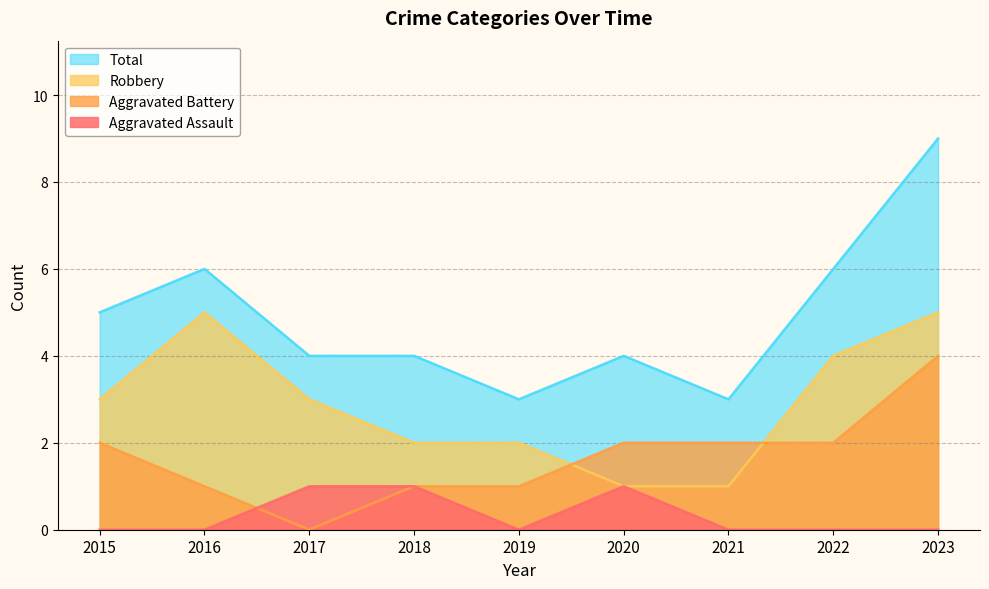

Reading left to right, what are all the values shown in this chart?

Aggravated Assault: 0	0	1	1	0	1	0	0	0
Aggravated Battery: 2	1	0	1	1	2	2	2	4
Robbery: 3	5	3	2	2	1	1	4	5
Total: 5	6	4	4	3	4	3	6	9